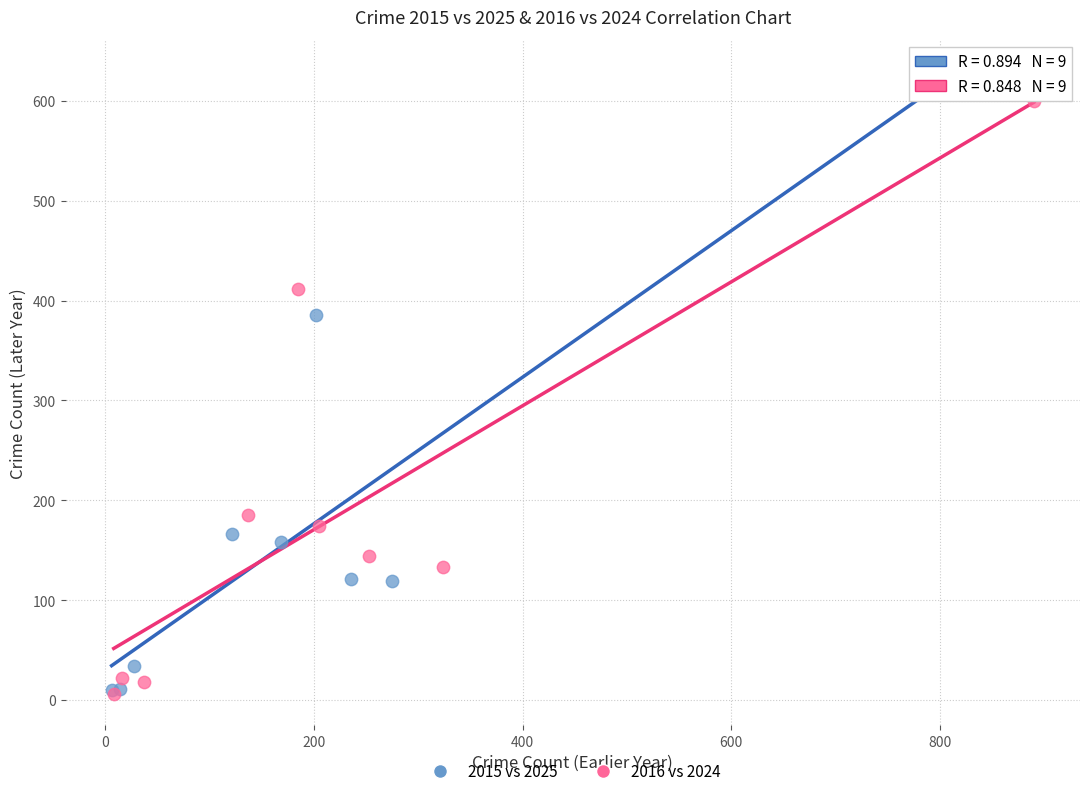

Which series reaches the maximum Y coordinate?

2015 vs 2025